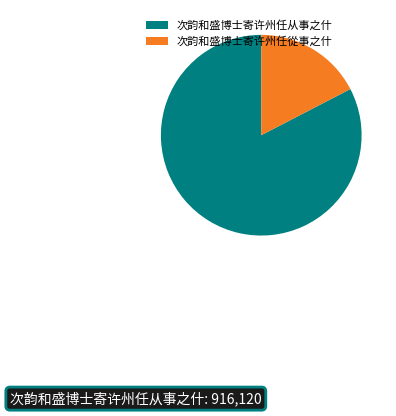

How many segments does this pie chart have?

2